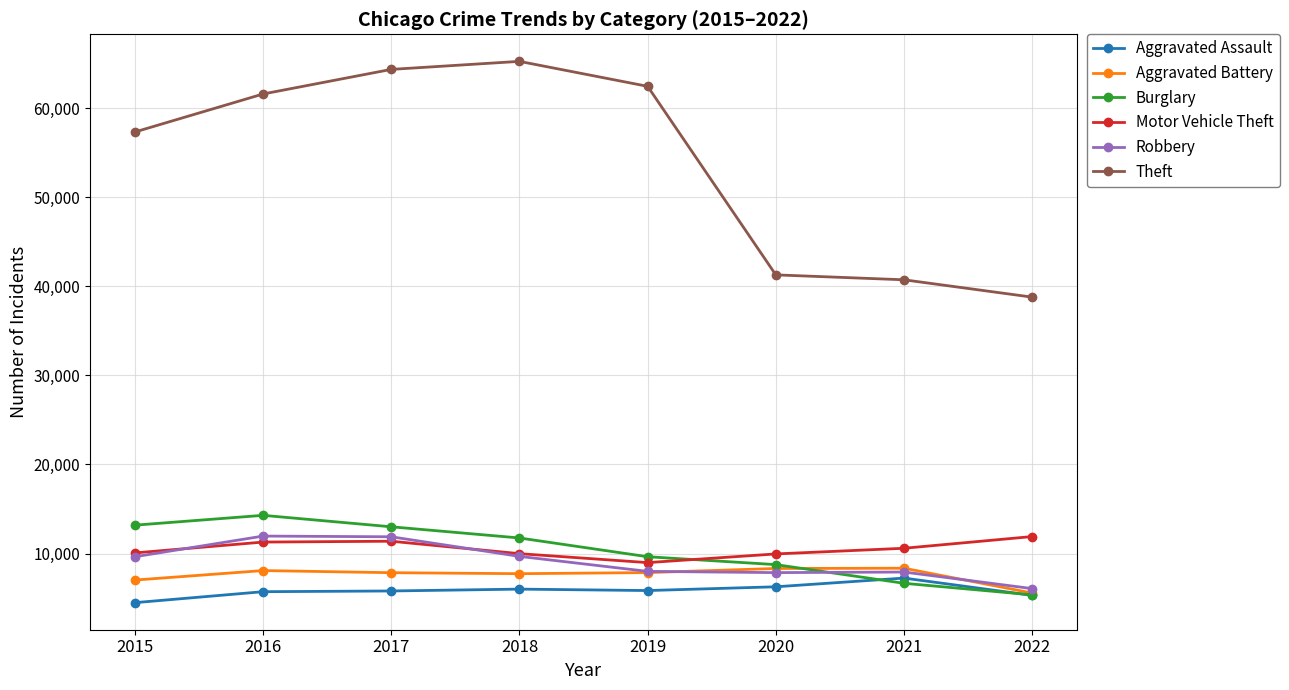

Between which two adjacent categories do Burglary and Robbery first intersect?

2020 and 2021